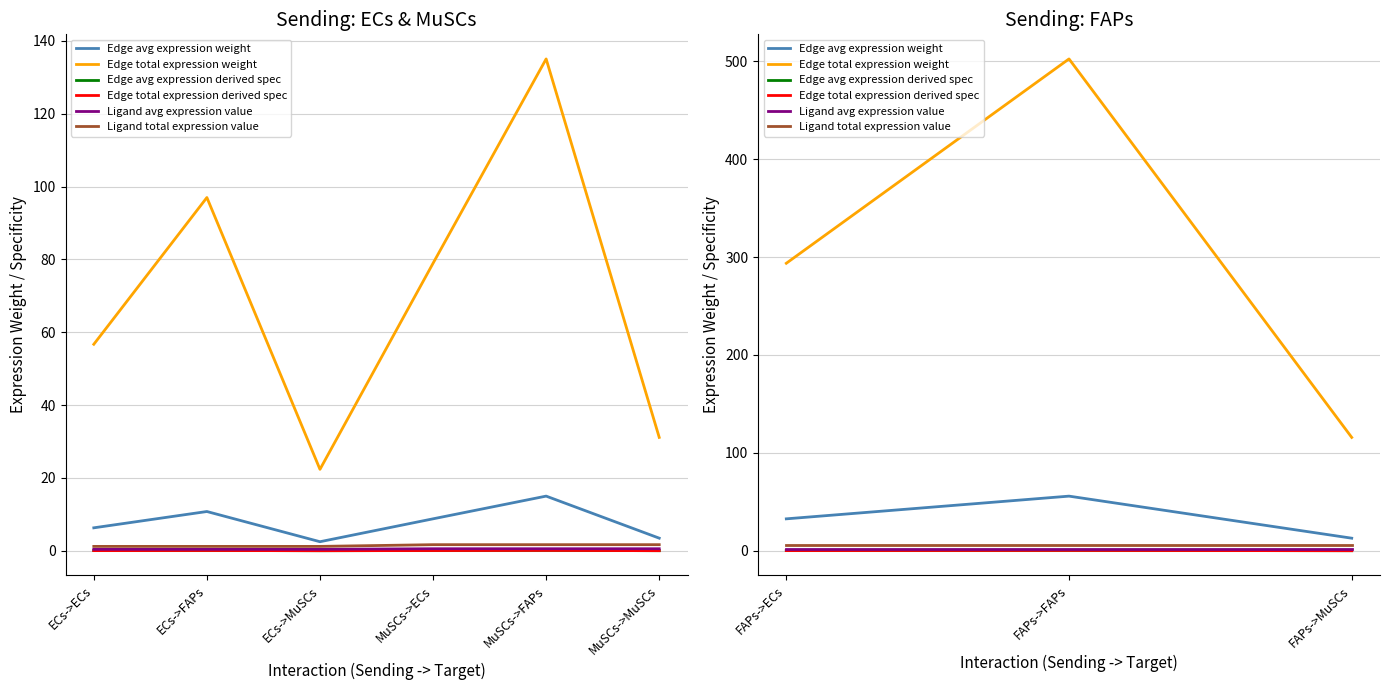

What is the difference between the maximum and minimum values in the Edge avg expression derived spec series?

0.3